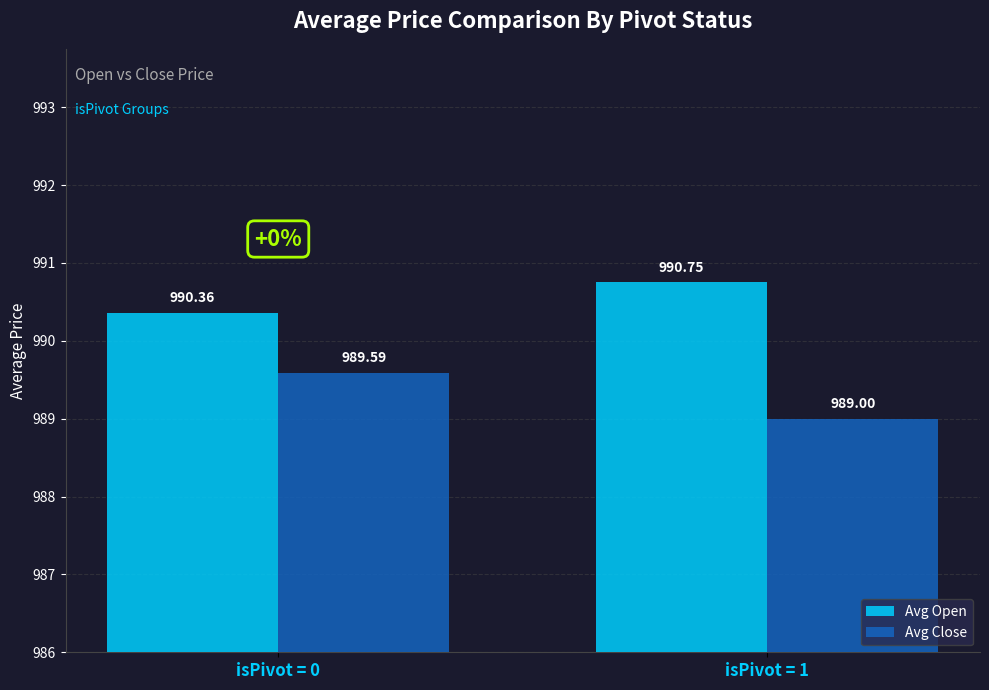

What is the lowest value of the Avg Close series?

989.0